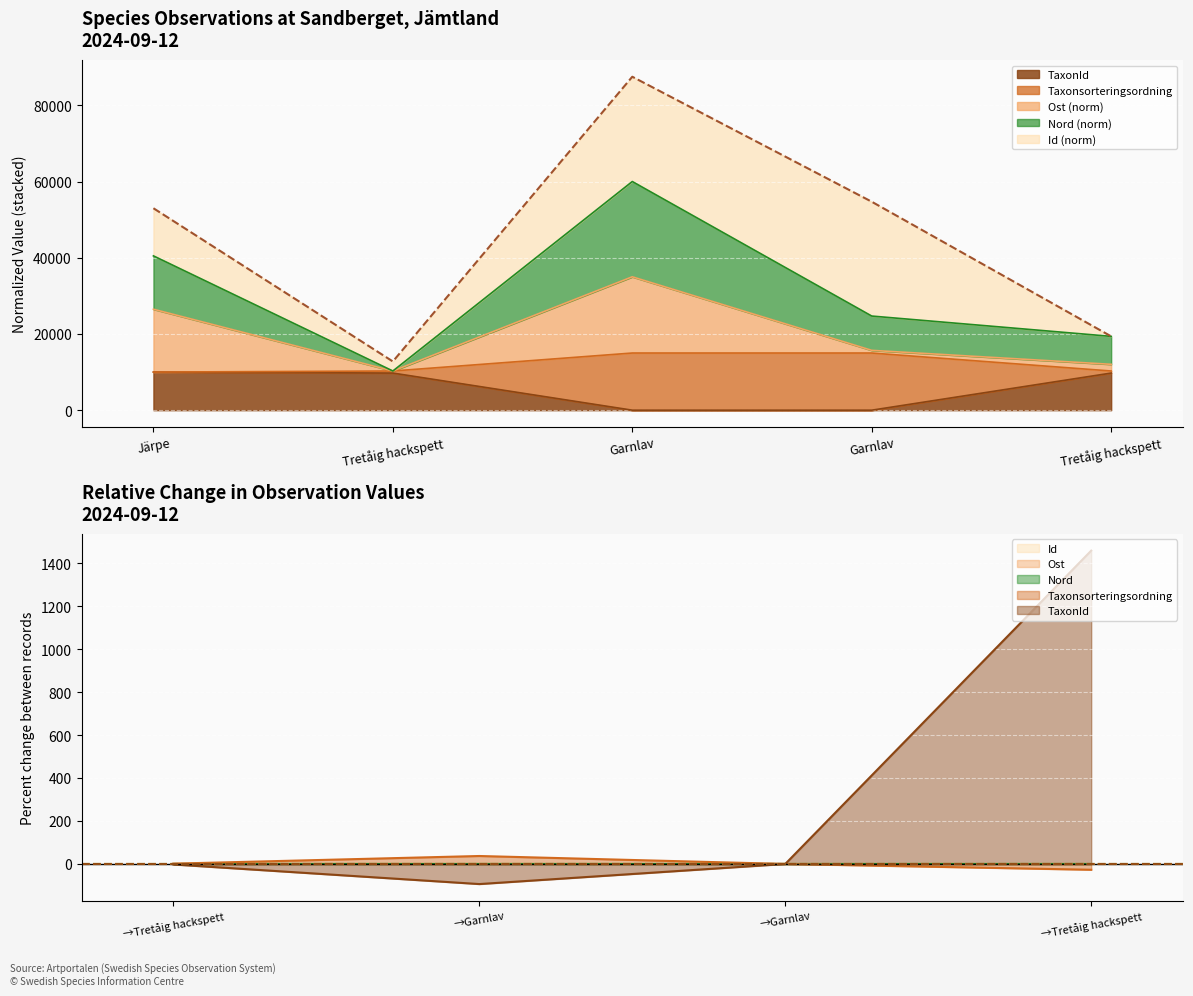

The value of Taxonsorteringsordning at Järpe is 10000.0. True or false?

True